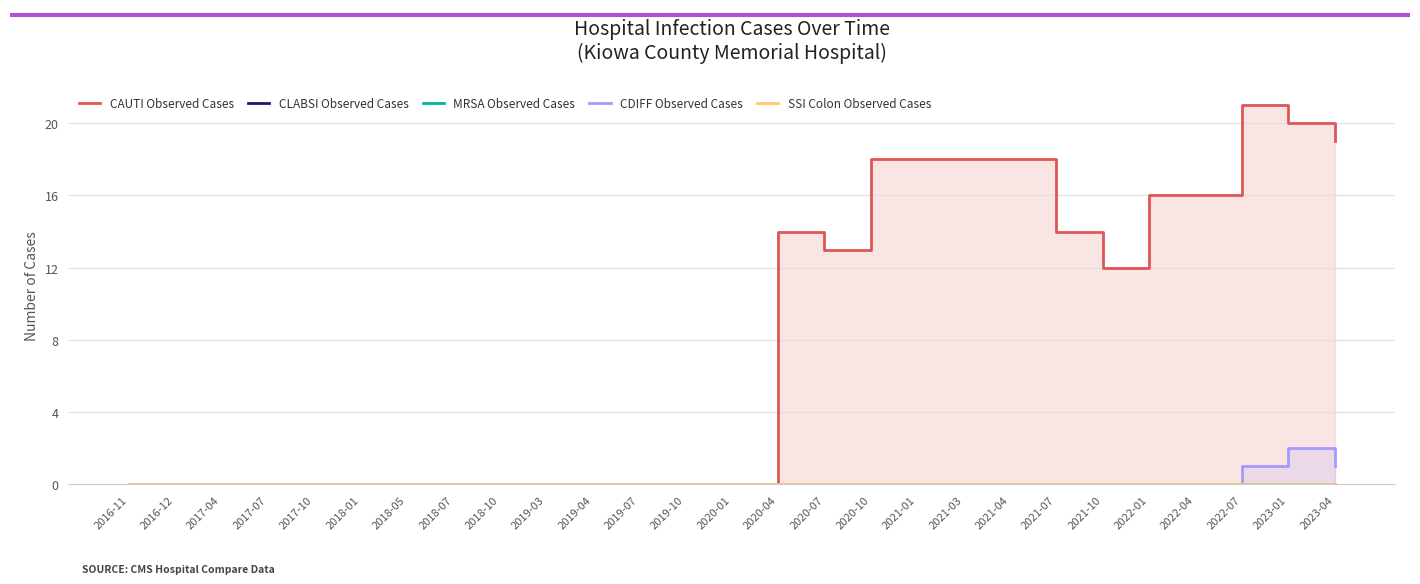

Rank the series by their maximum value, from lowest to highest.

CLABSI Observed Cases, MRSA Observed Cases, SSI Colon Observed Cases, CDIFF Observed Cases, CAUTI Observed Cases